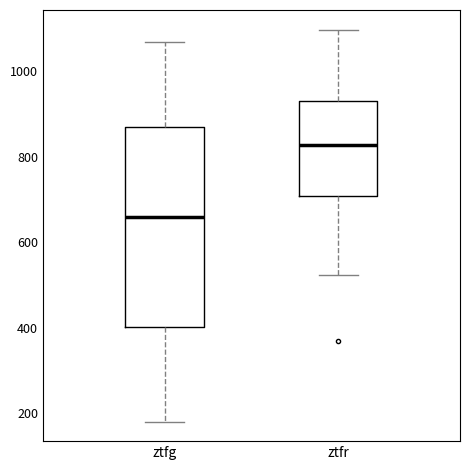

Reading left to right, transcribe this box plot: for each box, give where its median line is, the range the box spans, and where its two whiskers end, as read against the y-axis. The values are not printed on the chart, so give them approximately, as read against the axis.

ztfg: median 660, box 400 to 860, whiskers 180 to 1060
ztfr: median 820, box 700 to 920, whiskers 520 to 1100